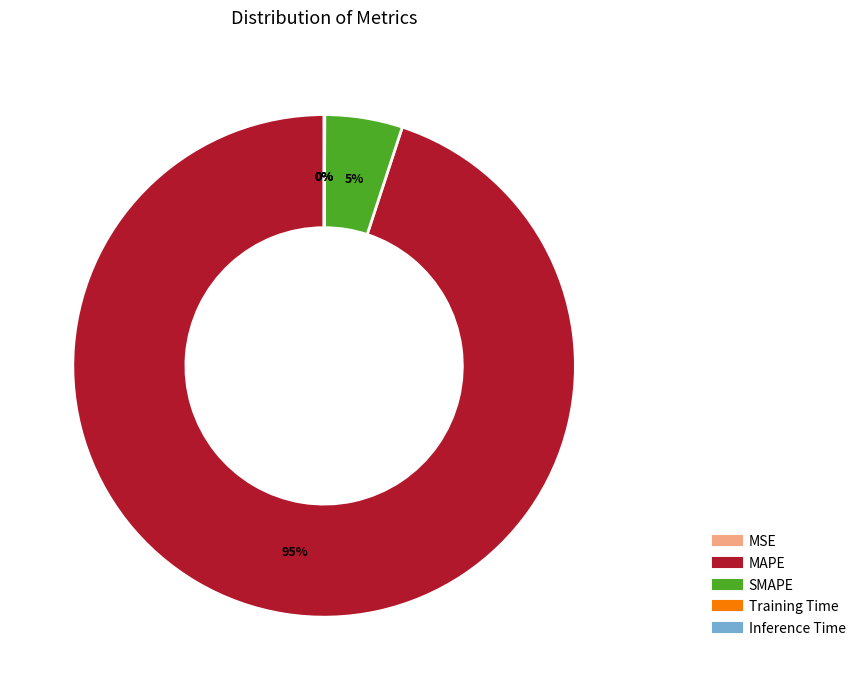

To the nearest percent, what is the average slice percentage?

20%